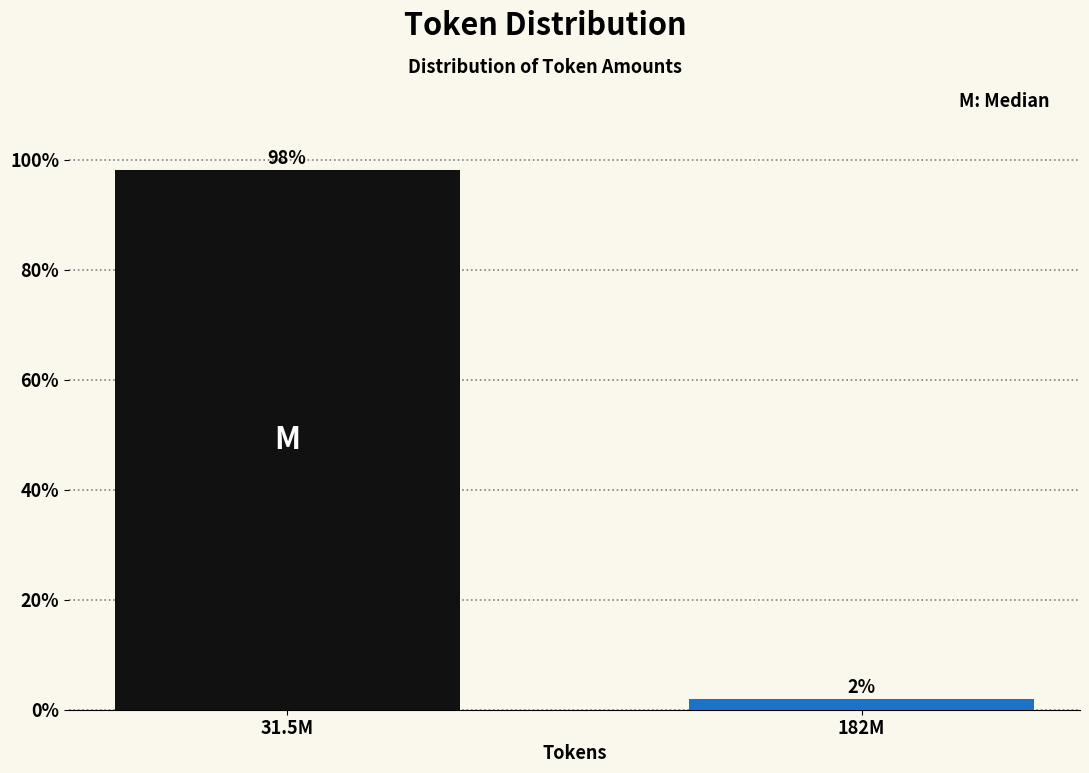

Rank the categories by value from lowest to highest.

182M, 31.5M